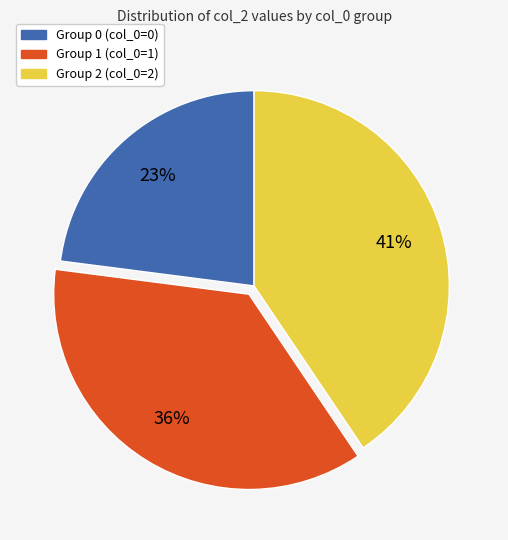

The Group 2 (col_0=2) slice represents 46% of the pie. True or false?

False